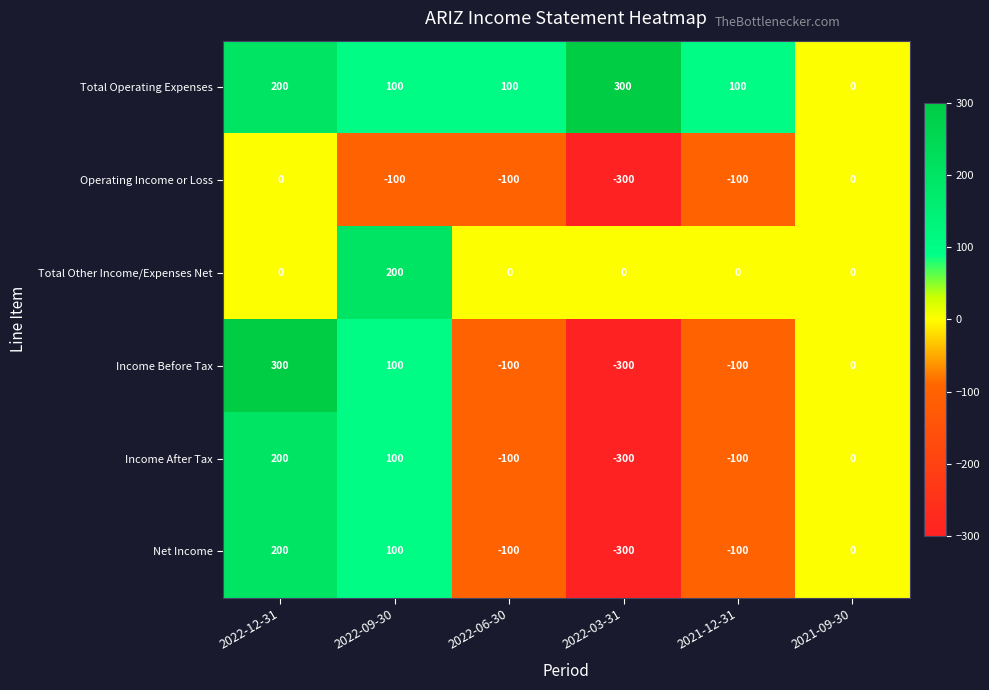

How many distinct data groups are displayed?

6